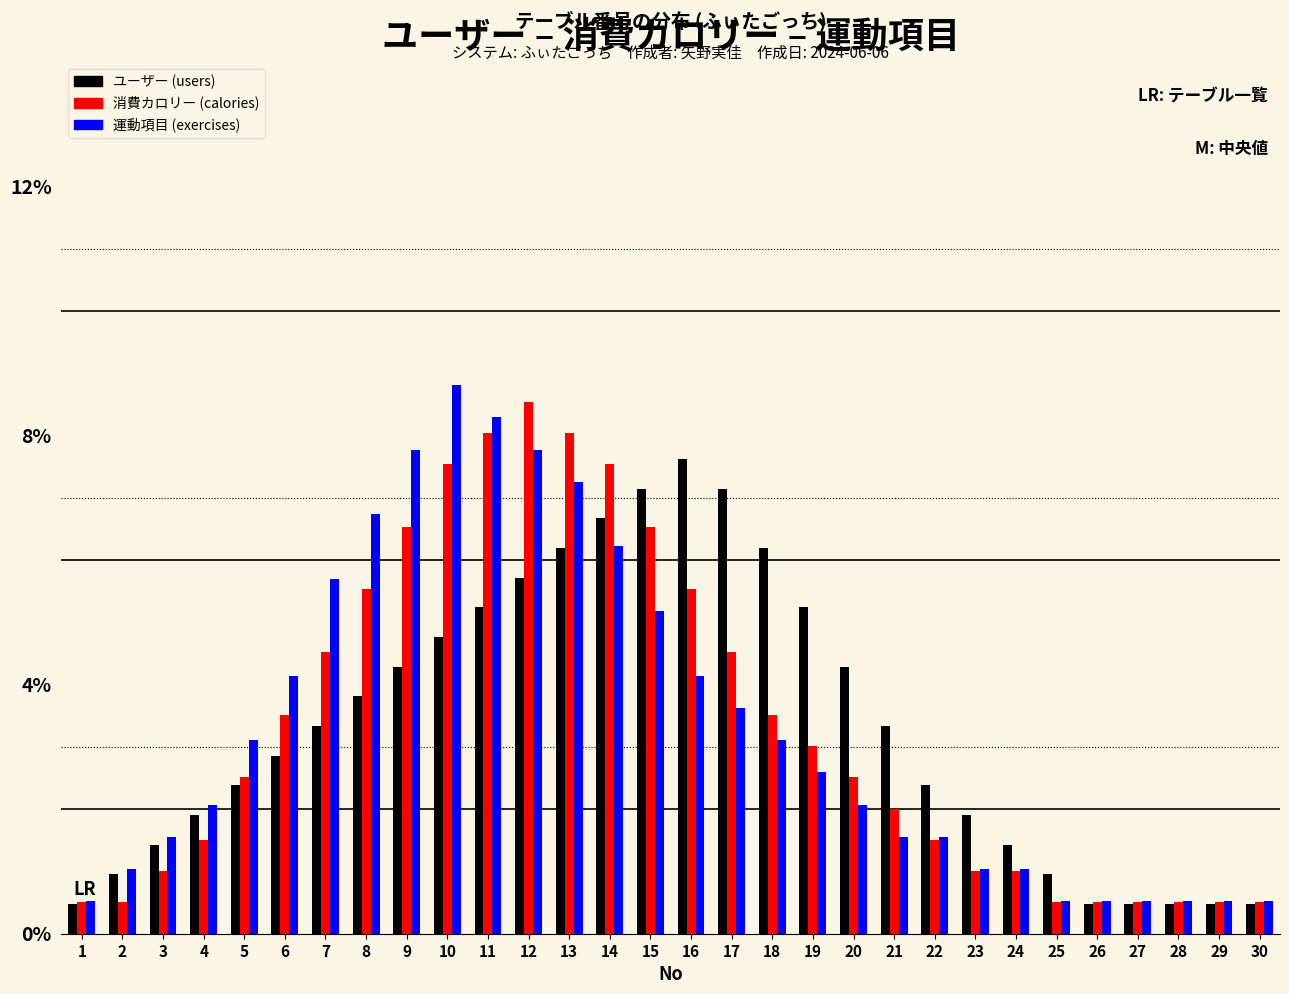

What value does the 運動項目 (exercises) series have at 25?

0.5